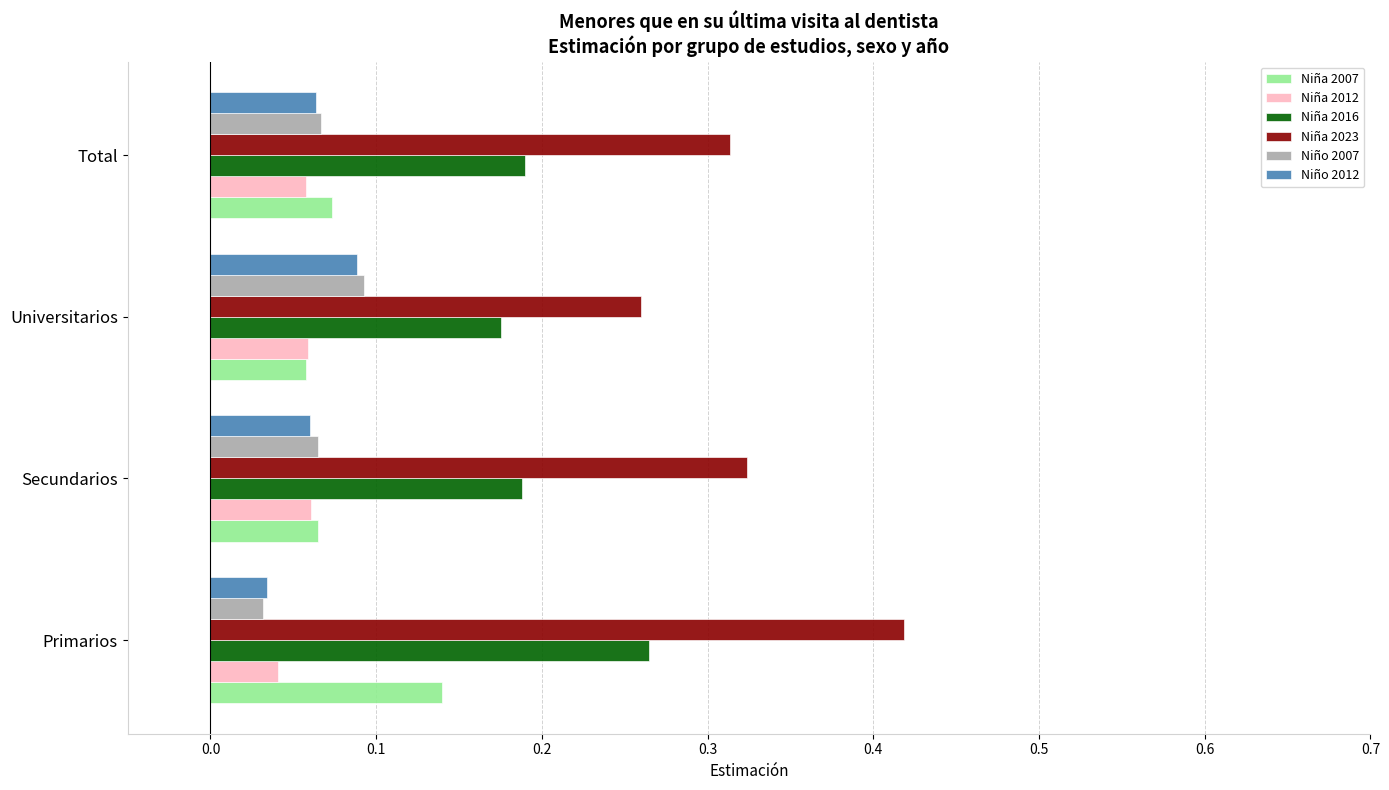

At which label is Niña 2012 closest to 0?

Primarios